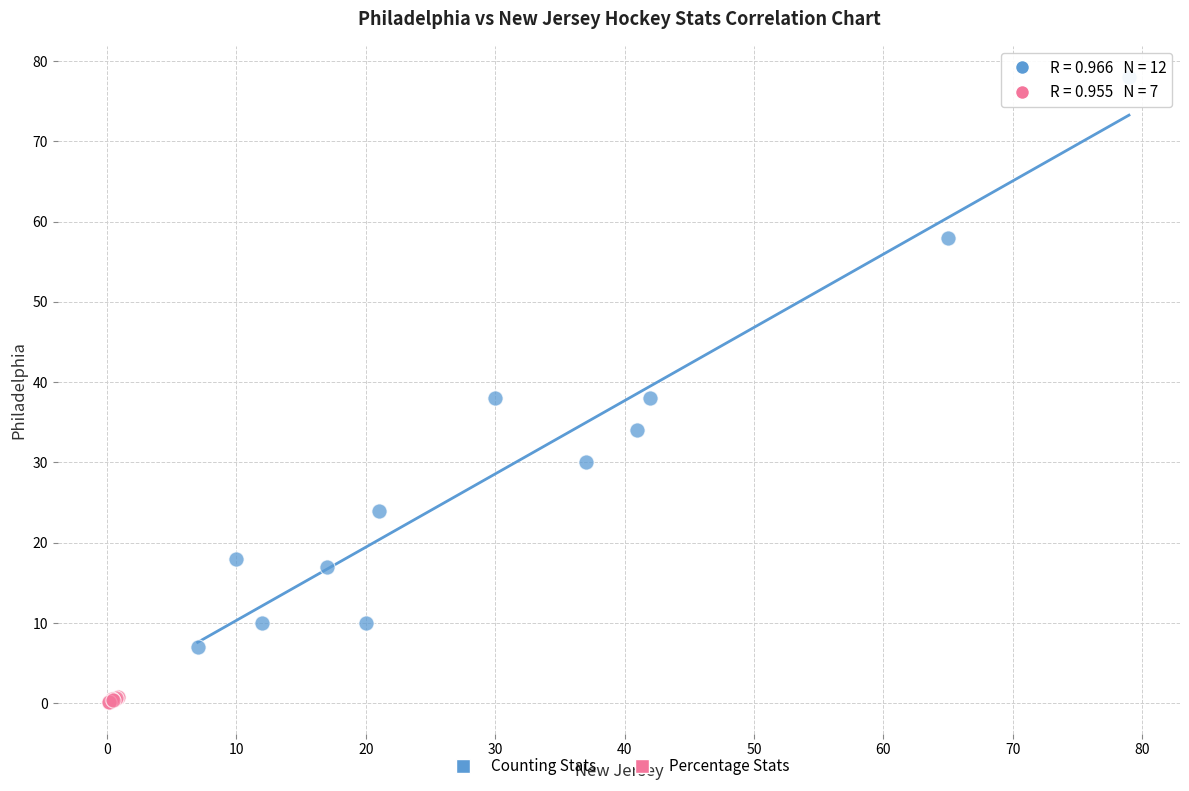

Which series reaches the minimum Y coordinate?

Percentage Stats